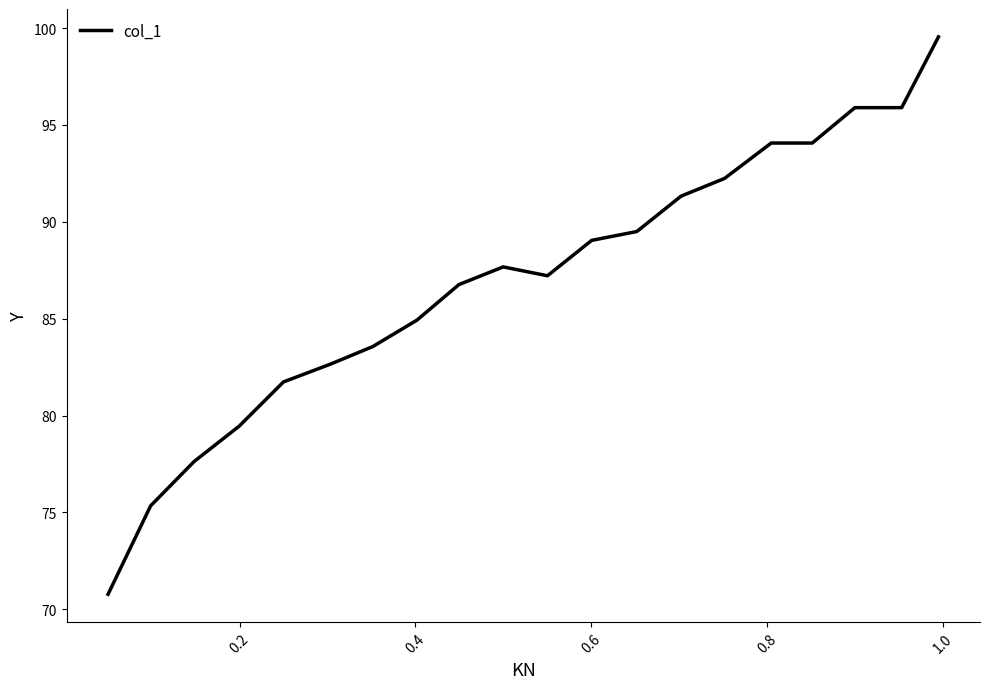

What is the minimum value shown in the chart?

70.8